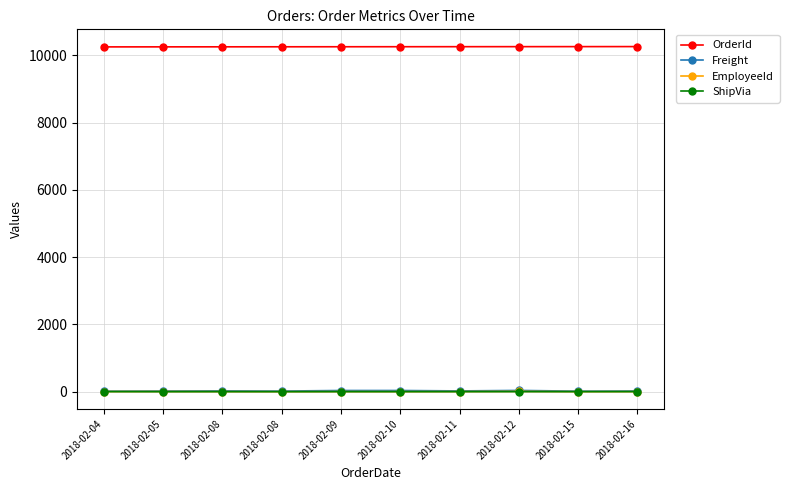

What are all the series names shown in the legend?

OrderId, Freight, EmployeeId, ShipVia